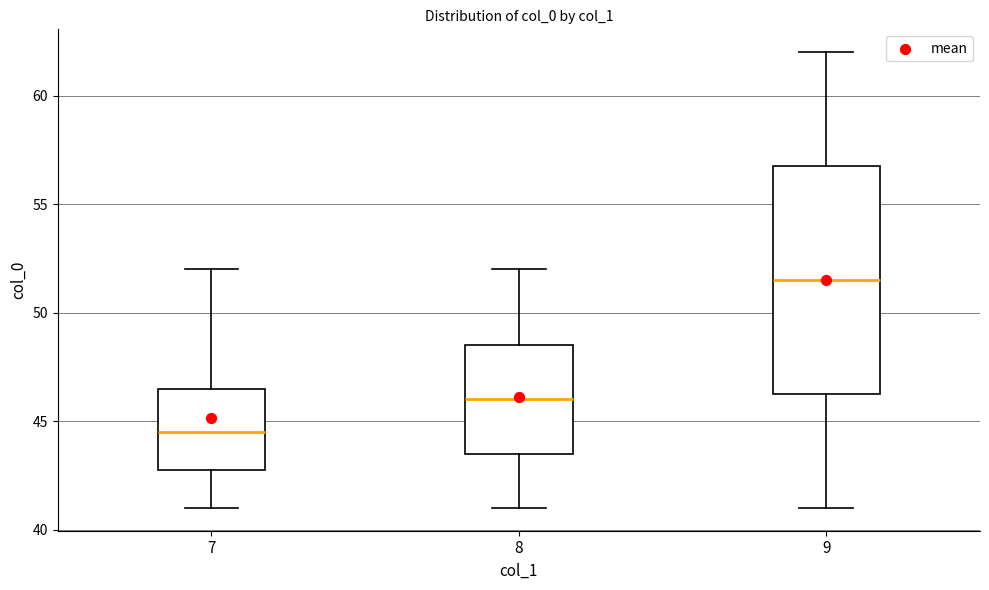

Where does the upper whisker of the box at x = 7 end on the y-axis? The values are not printed on the chart, so give them approximately, as read against the axis.

52.0